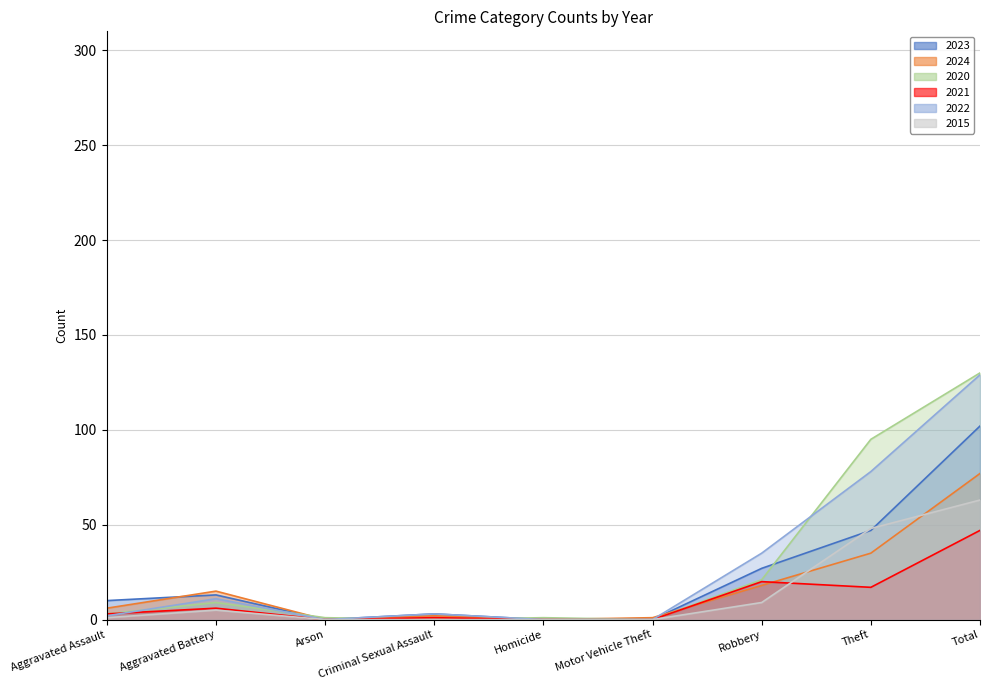

How many categories are shown in the chart?

9